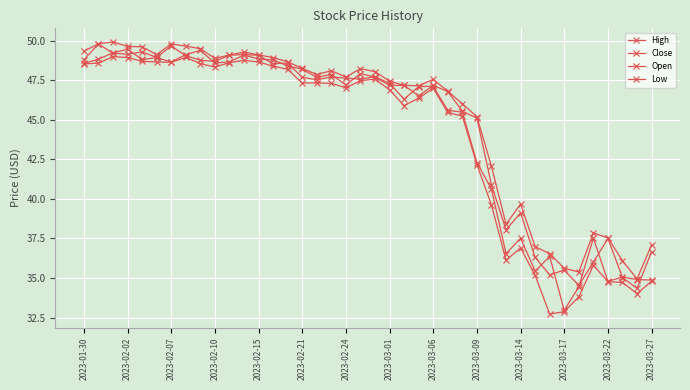

How many values in the Close series are below 47?

16